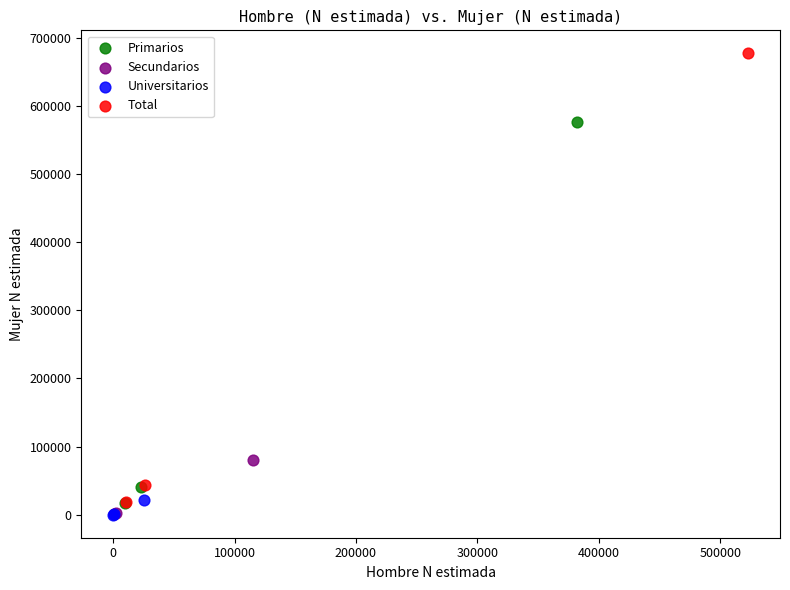

Which series reaches the maximum Y coordinate?

Total